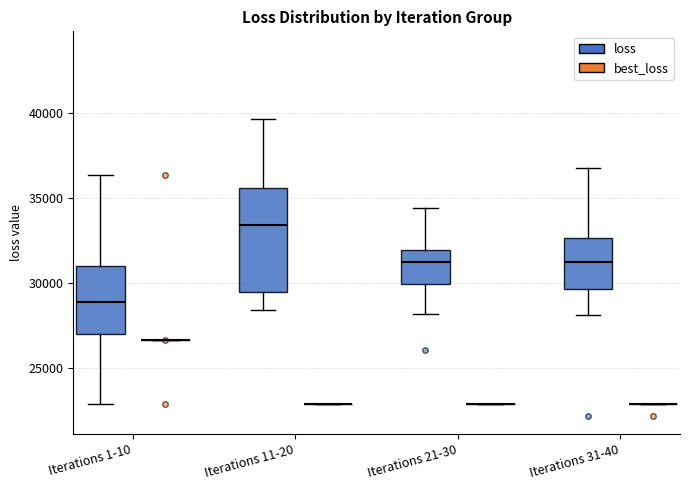

Comparing the boxes themselves (not the whiskers), which one is the tallest?

Iterations 11-20 (loss)